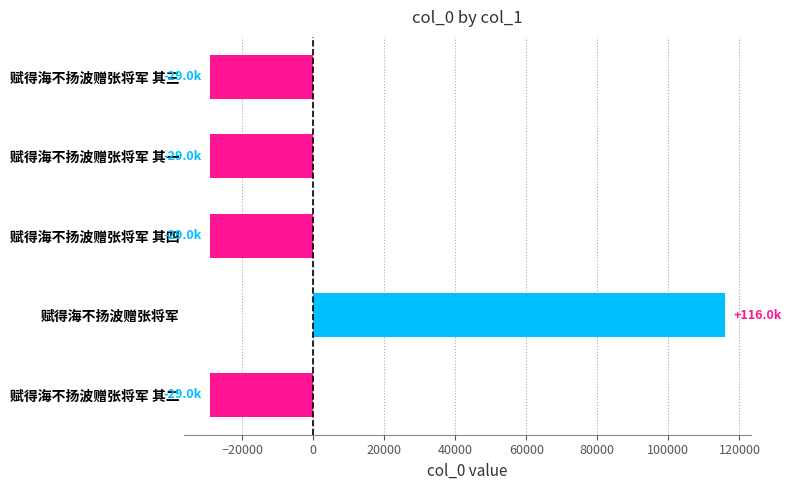

What is the minimum value shown in the chart?

-28989.2